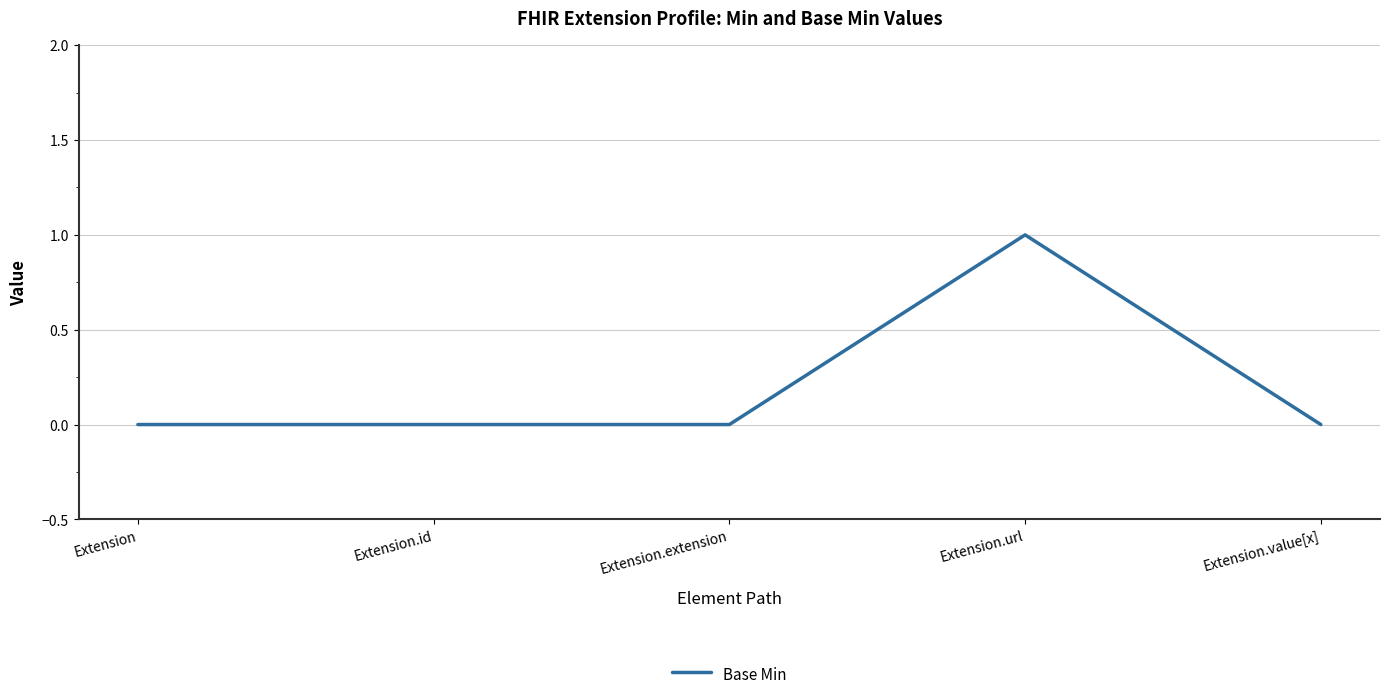

How many values are between 0 and 1?

5